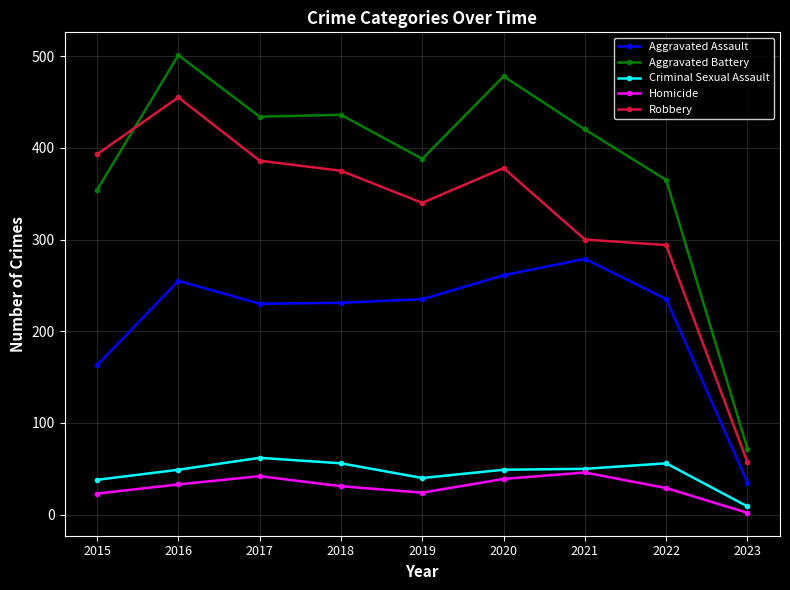

List the series in order of their peak value, highest first.

Aggravated Battery, Robbery, Aggravated Assault, Criminal Sexual Assault, Homicide